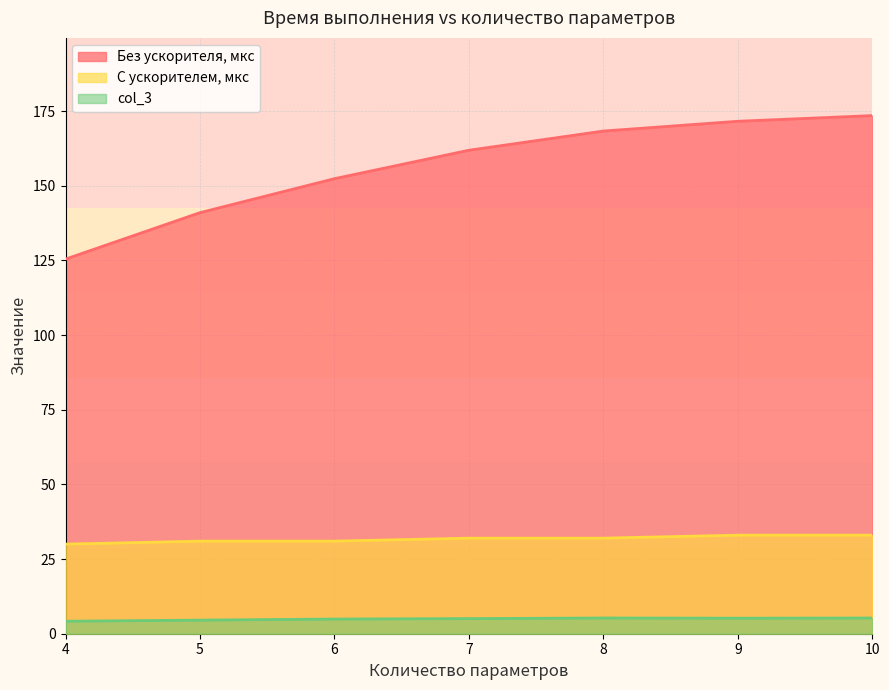

The Без ускорителя, мкс series shows 171.6 at 9. True or false?

True